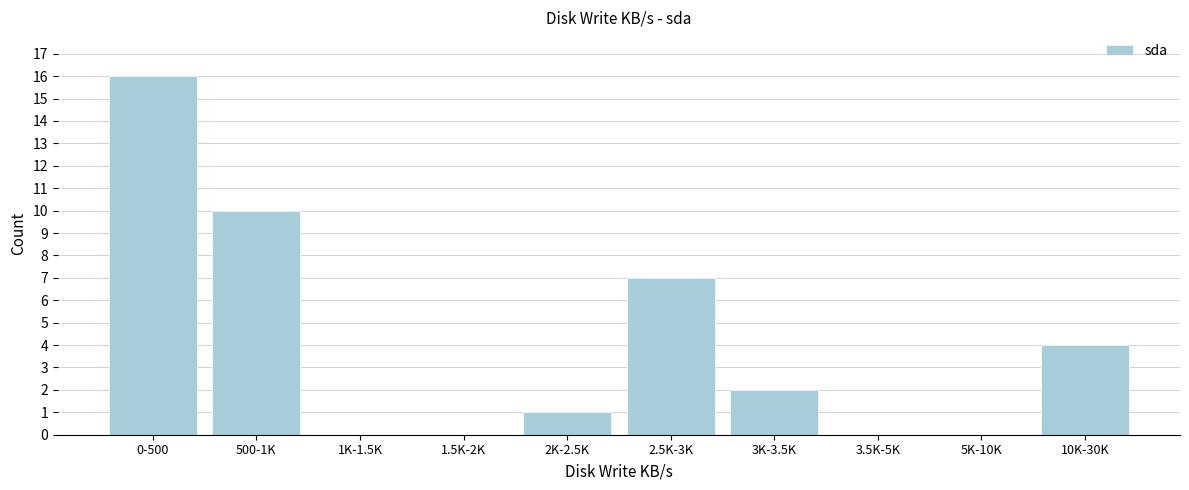

Reading right to left, transcribe all the data shown in this chart.

10K-30K=4	5K-10K=0	3.5K-5K=0	3K-3.5K=2	2.5K-3K=7	2K-2.5K=1	1.5K-2K=0	1K-1.5K=0	500-1K=10	0-500=16